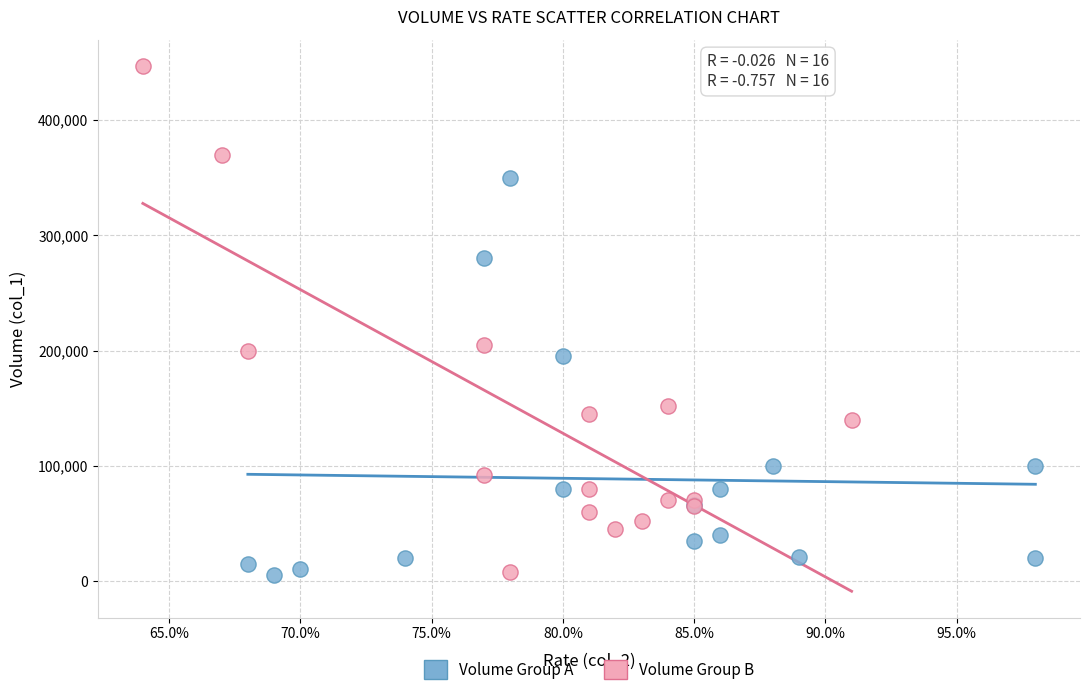

Which series contains the highest Y value?

Volume Group B